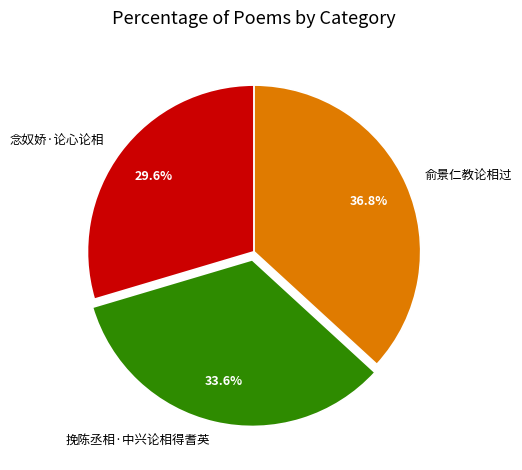

To the nearest percent, what percentage of the pie is 俞景仁教论相过?

37%